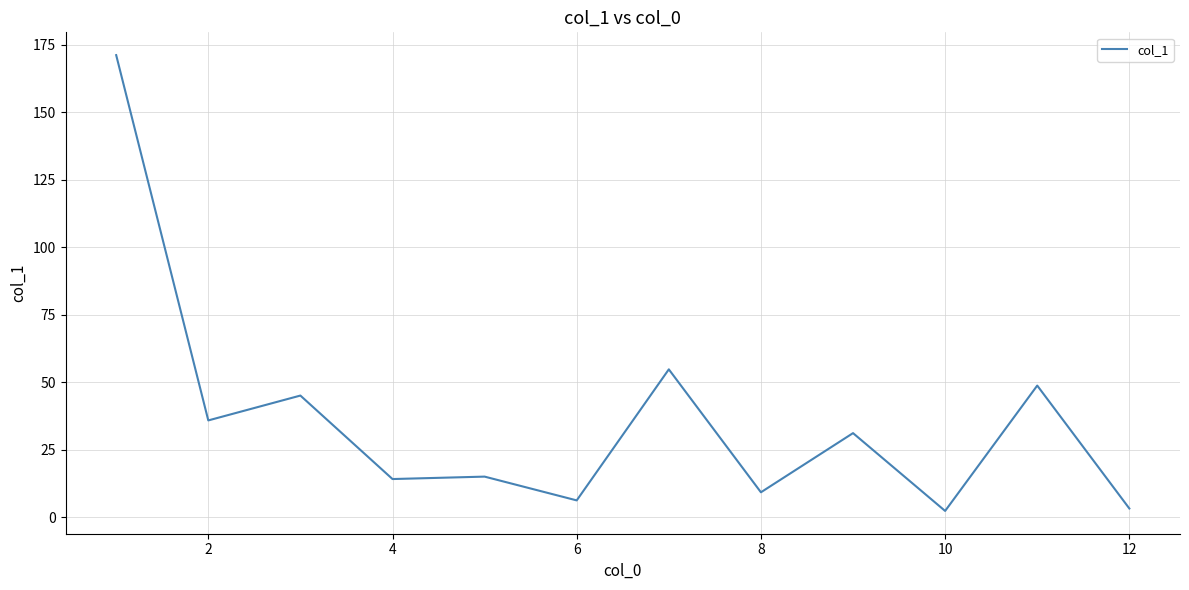

What is the greatest value displayed?

171.1